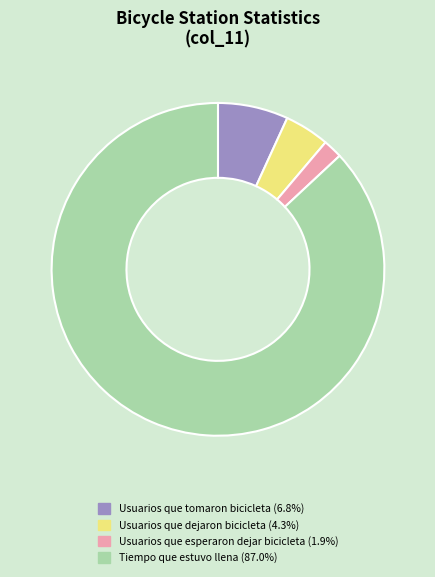

Does Usuarios que dejaron bicicleta (4.3%) account for over 50% of the chart?

No